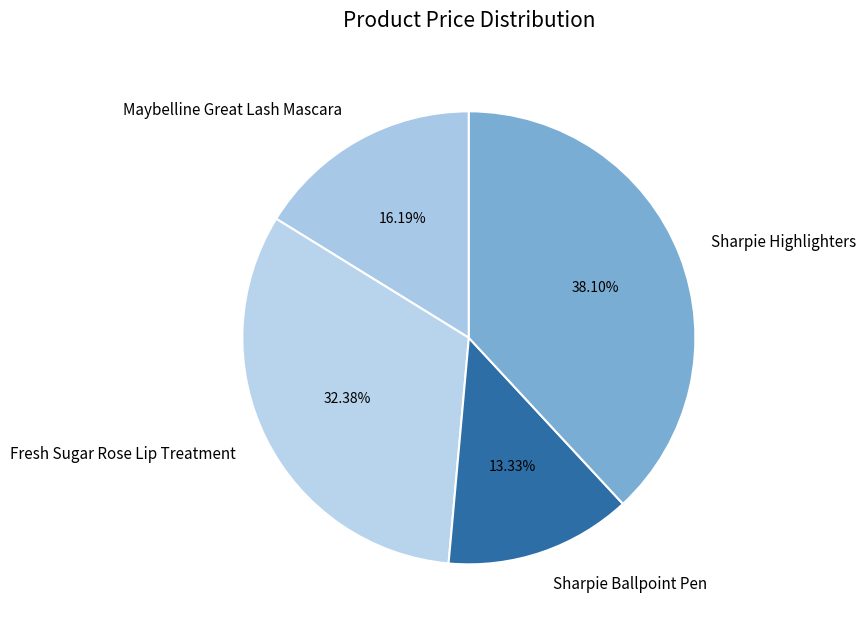

To the nearest percent, what is the average slice percentage?

25%